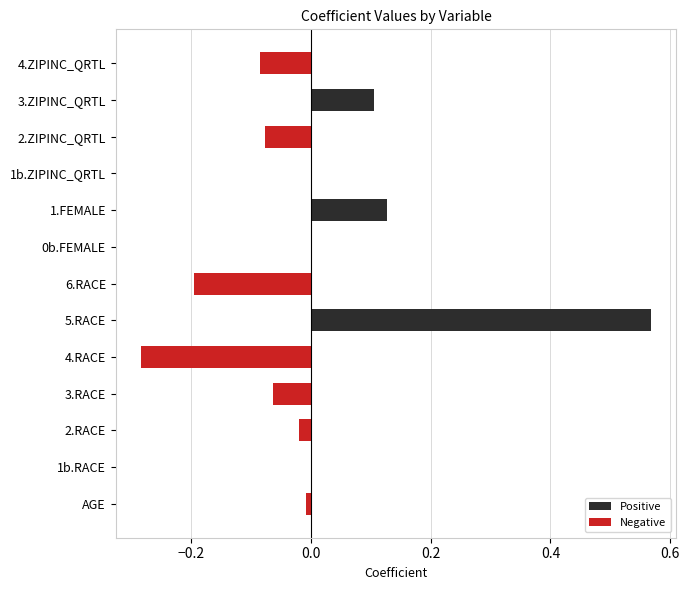

How many bars are there in each group?

2